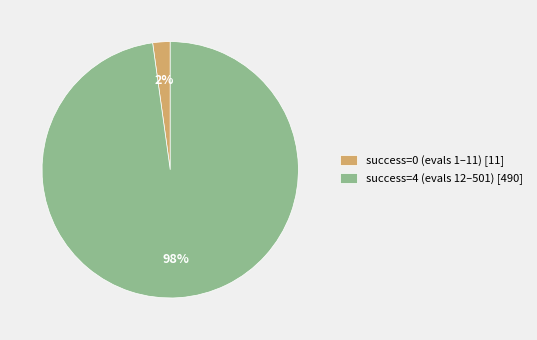

Is it true that success=4 (evals 12–501) [490] is 91% of the pie?

False